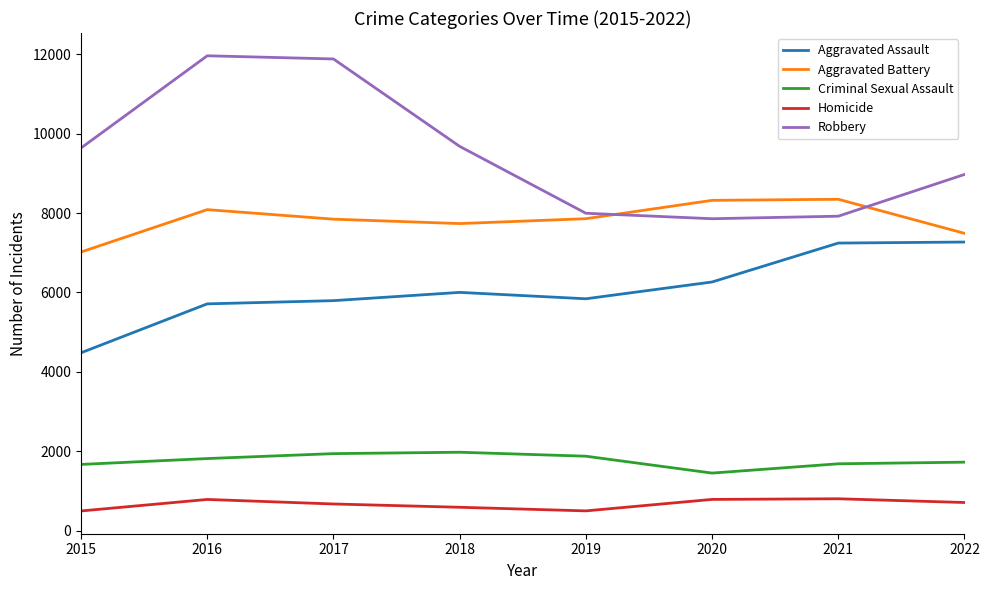

Which series has the largest total across all categories?

Robbery